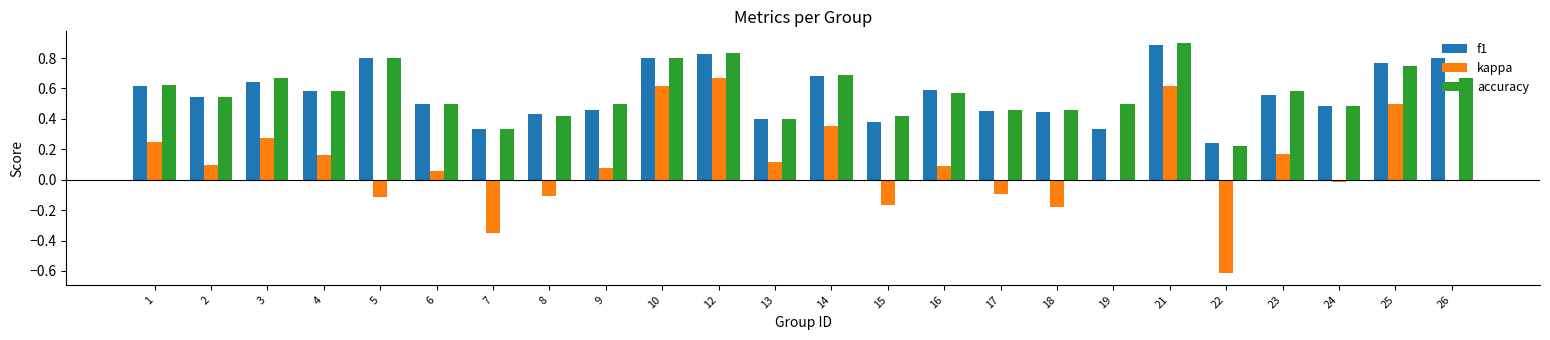

The value of accuracy at 24 is 0.5. True or false?

True